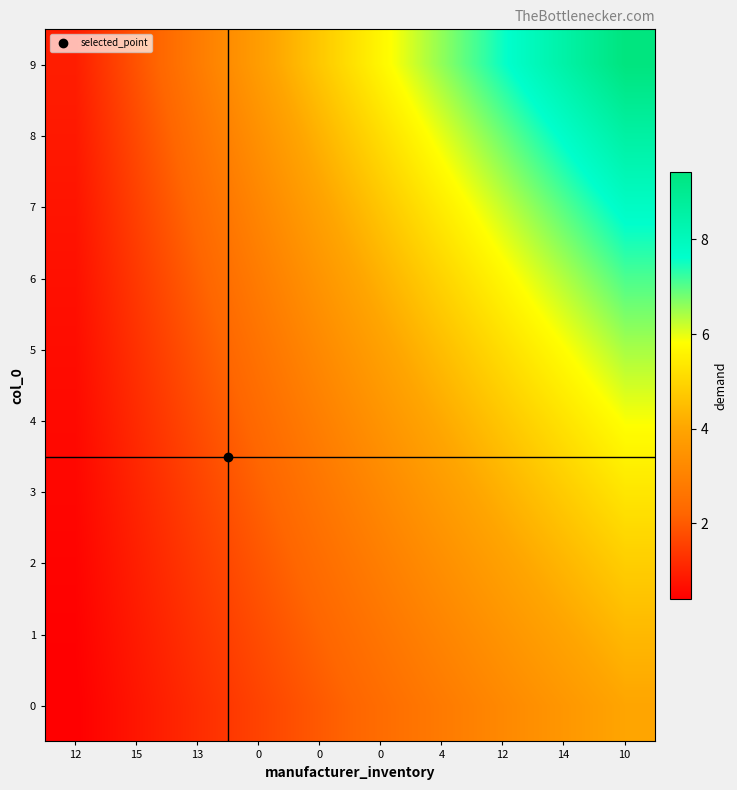

Reading left to right, extract all data points from this chart.

0: 12=0.4	15=0.8	13=1.2	0=1.6	0=2.0	0=2.4	4=2.8	12=3.2	14=3.6	10=4.0
1: 12=0.4	15=0.9	13=1.3	0=1.8	0=2.2	0=2.6	4=3.1	12=3.5	14=4.0	10=4.4
2: 12=0.5	15=1.0	13=1.5	0=1.9	0=2.4	0=2.9	4=3.4	12=3.9	14=4.4	10=4.8
3: 12=0.5	15=1.1	13=1.6	0=2.1	0=2.7	0=3.2	4=3.7	12=4.3	14=4.8	10=5.3
4: 12=0.6	15=1.2	13=1.8	0=2.3	0=2.9	0=3.5	4=4.1	12=4.7	14=5.3	10=5.9
5: 12=0.6	15=1.3	13=1.9	0=2.6	0=3.2	0=3.9	4=4.5	12=5.2	14=5.8	10=6.4
6: 12=0.7	15=1.4	13=2.1	0=2.8	0=3.5	0=4.3	4=5.0	12=5.7	14=6.4	10=7.1
7: 12=0.8	15=1.6	13=2.3	0=3.1	0=3.9	0=4.7	4=5.5	12=6.2	14=7.0	10=7.8
8: 12=0.9	15=1.7	13=2.6	0=3.4	0=4.3	0=5.1	4=6.0	12=6.9	14=7.7	10=8.6
9: 12=0.9	15=1.9	13=2.8	0=3.8	0=4.7	0=5.7	4=6.6	12=7.5	14=8.5	10=9.4